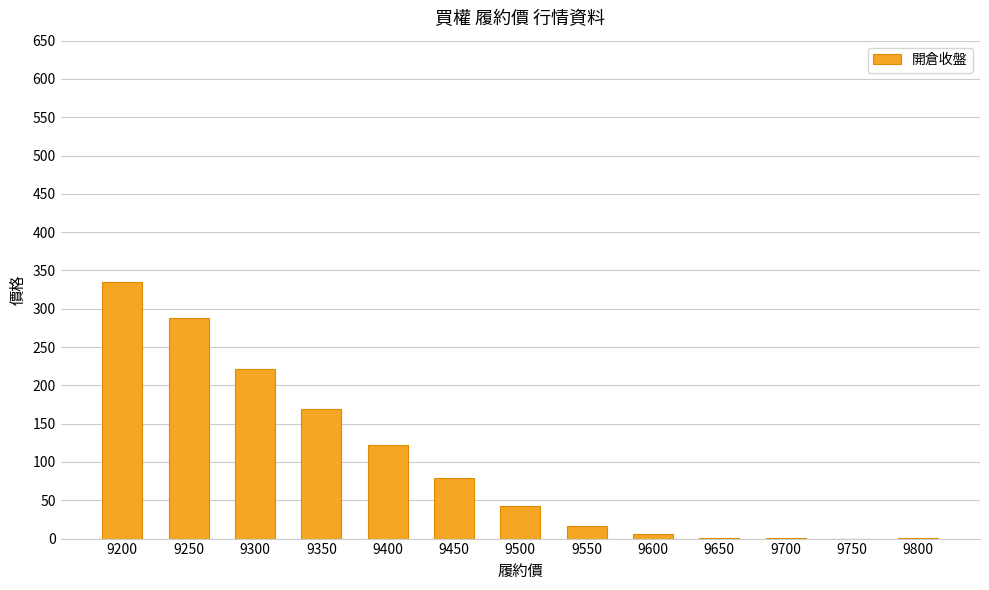

What is the change in value from 9350 to 9500?

-127.0